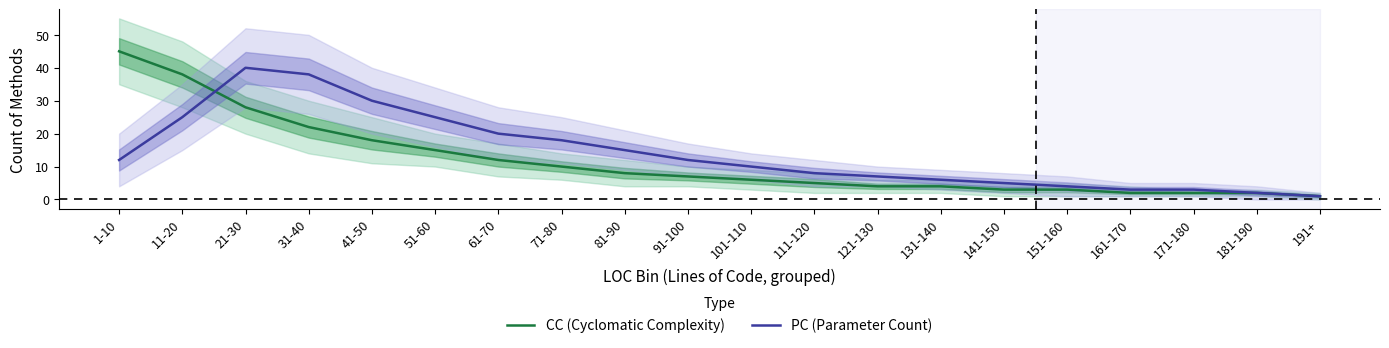

Rank the series by their average value, from highest to lowest.

PC (Parameter Count), CC (Cyclomatic Complexity)